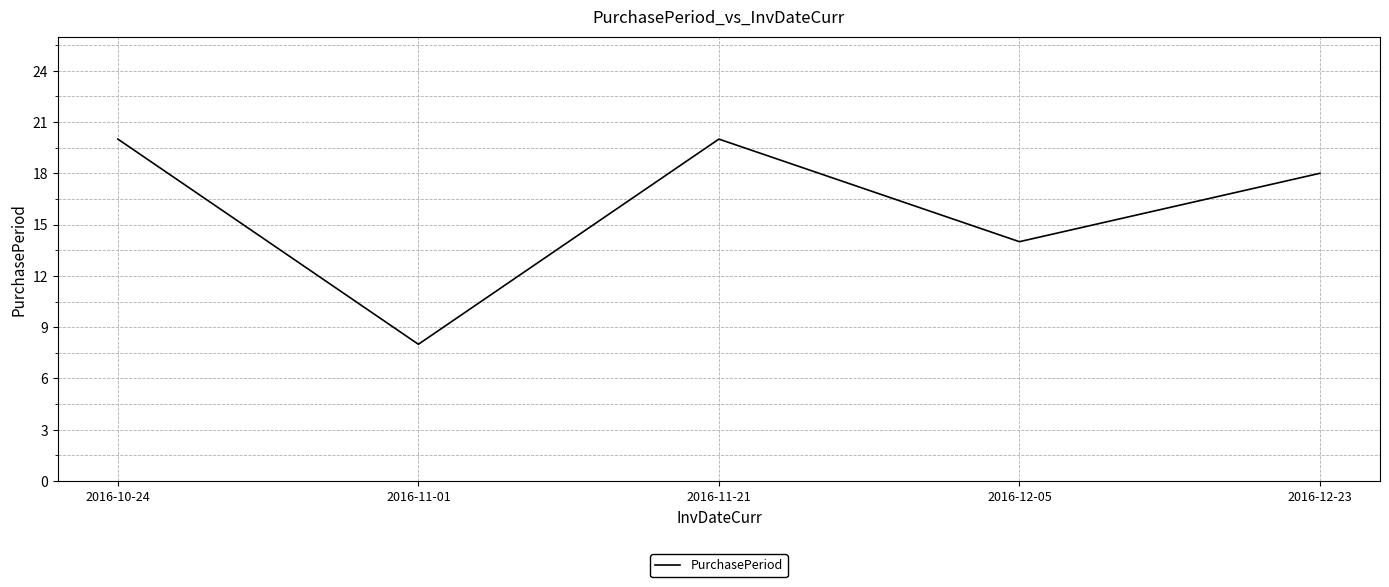

What is the smallest value displayed?

8